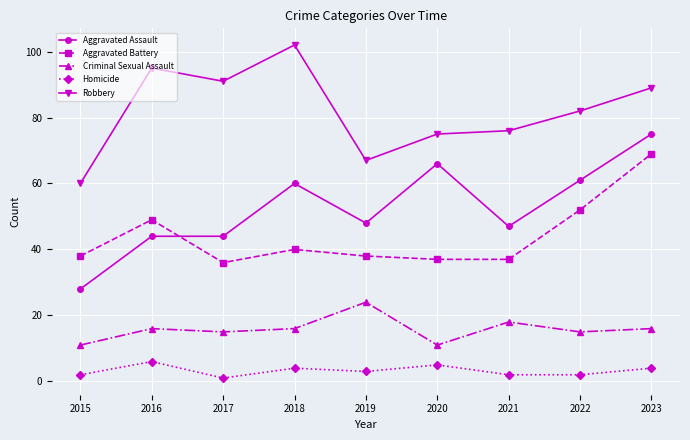

What is the value of the Aggravated Assault point at the 3rd from the left?

44